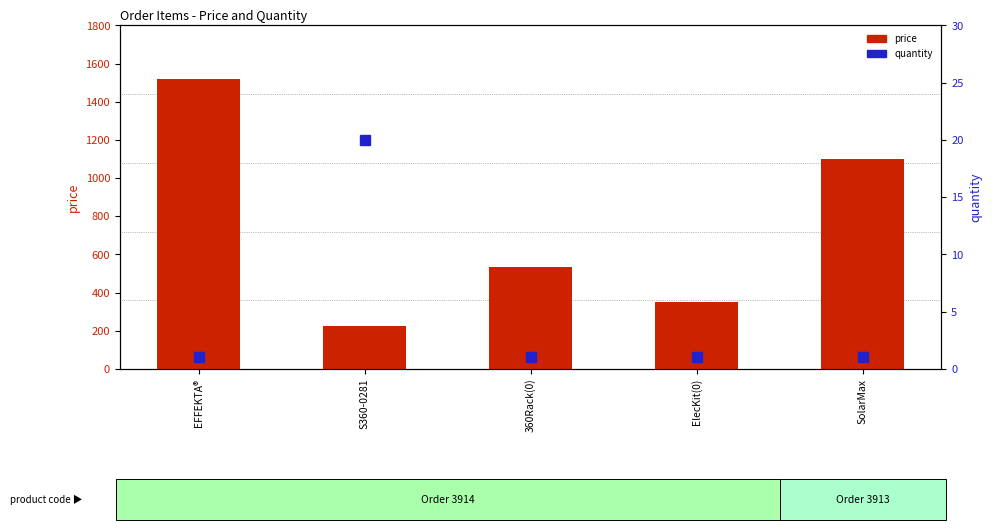

Rank the series by their average value, from highest to lowest.

price, quantity